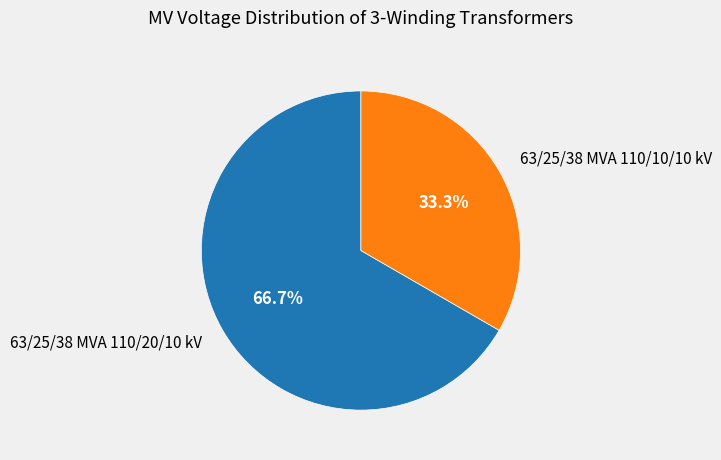

Does 63/25/38 MVA 110/20/10 kV represent more than half of the total?

Yes